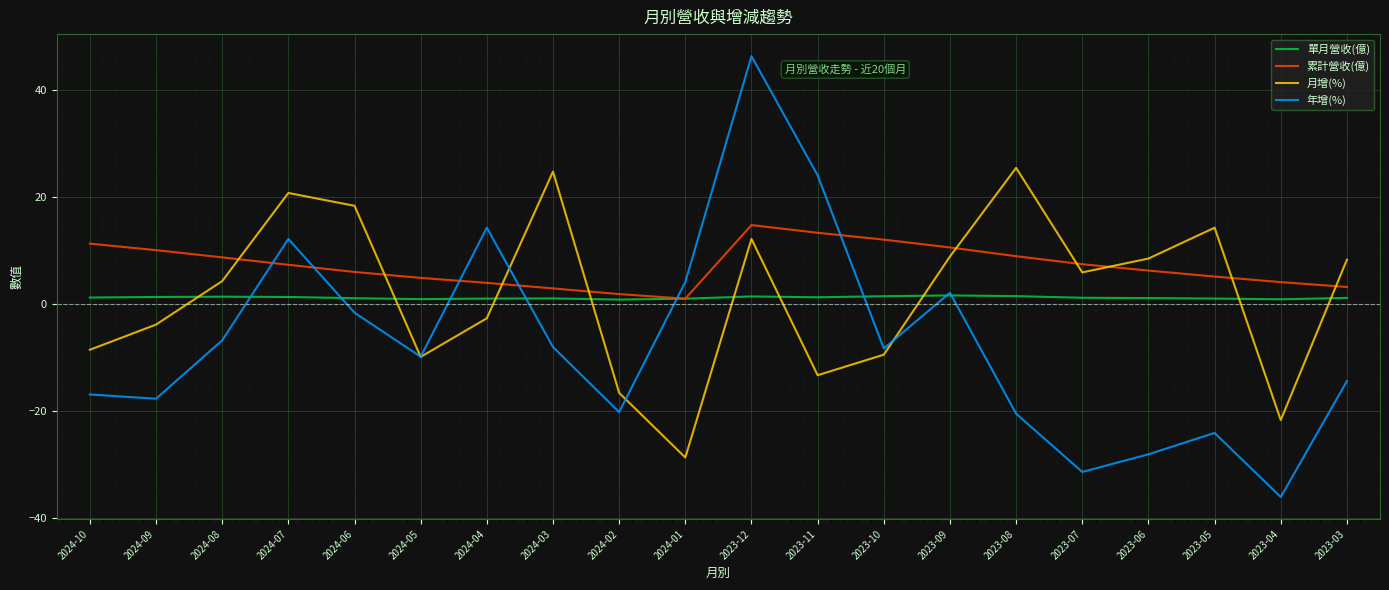

What is the spread (max minus min) of values at 2023-12?

45.0